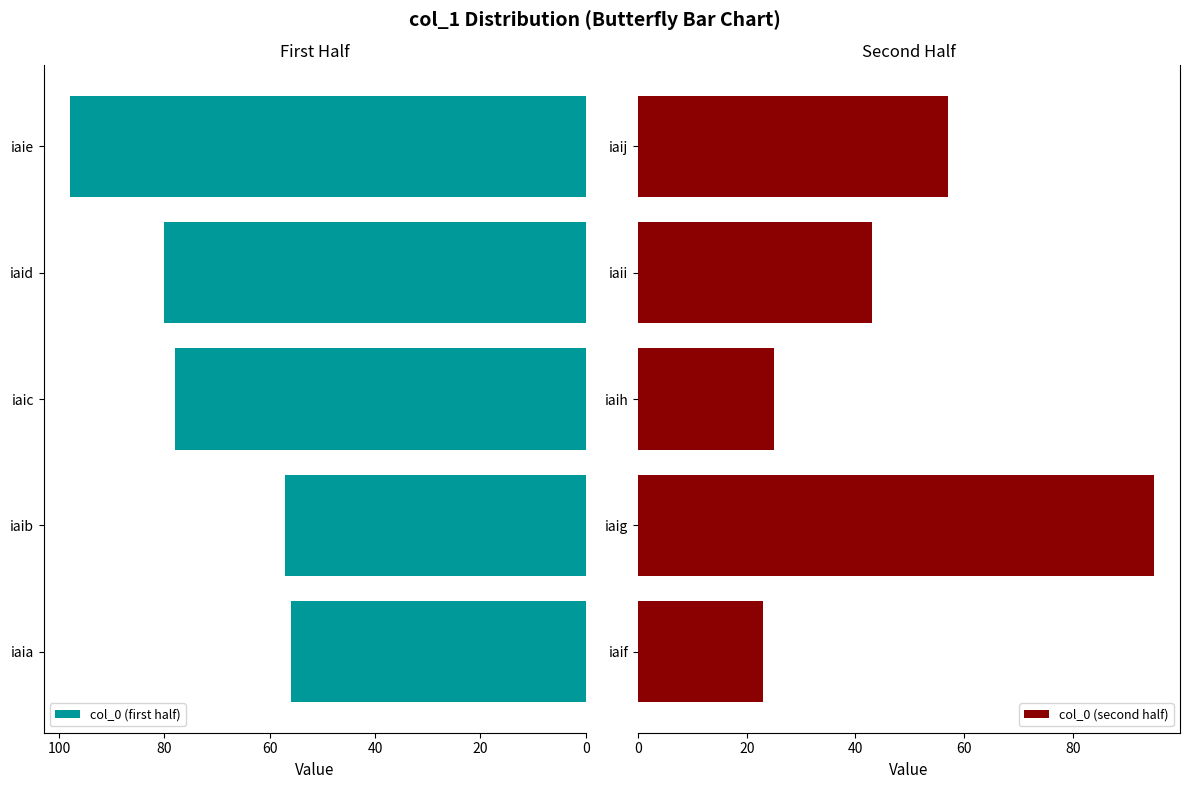

What is the maximum value for col_0 (first half)?

98